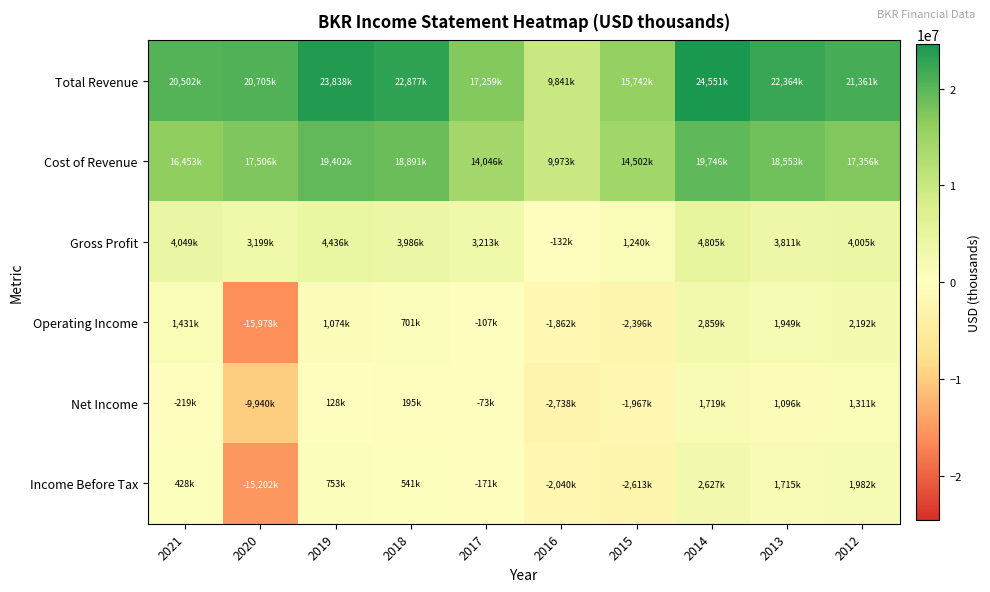

Which has a higher value, 2016 or 2018?

2018